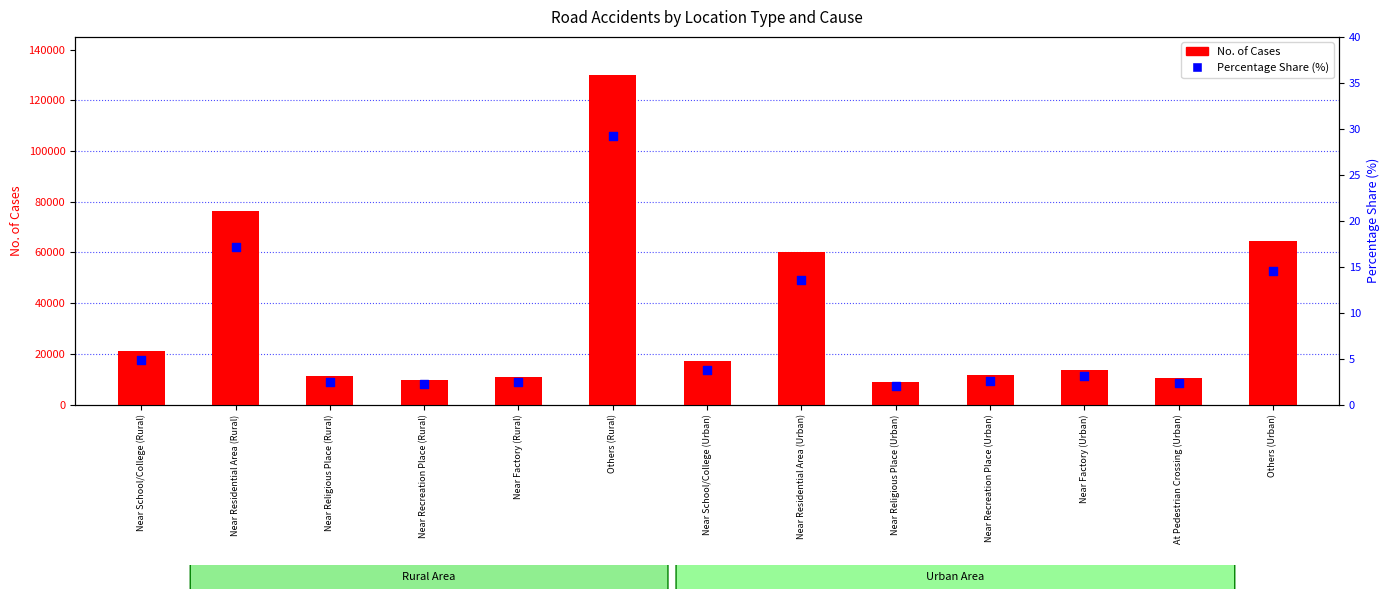

Which series has the largest total across all categories?

No. of Cases